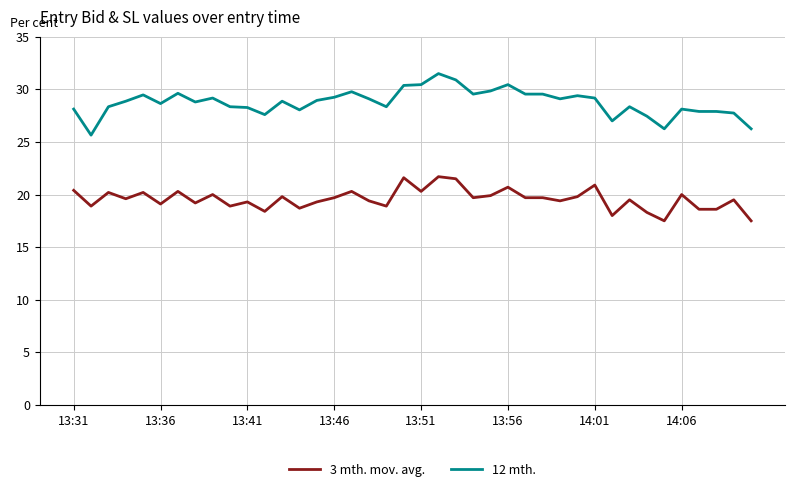

What is the maximum value for 3 mth. mov. avg.?

21.7